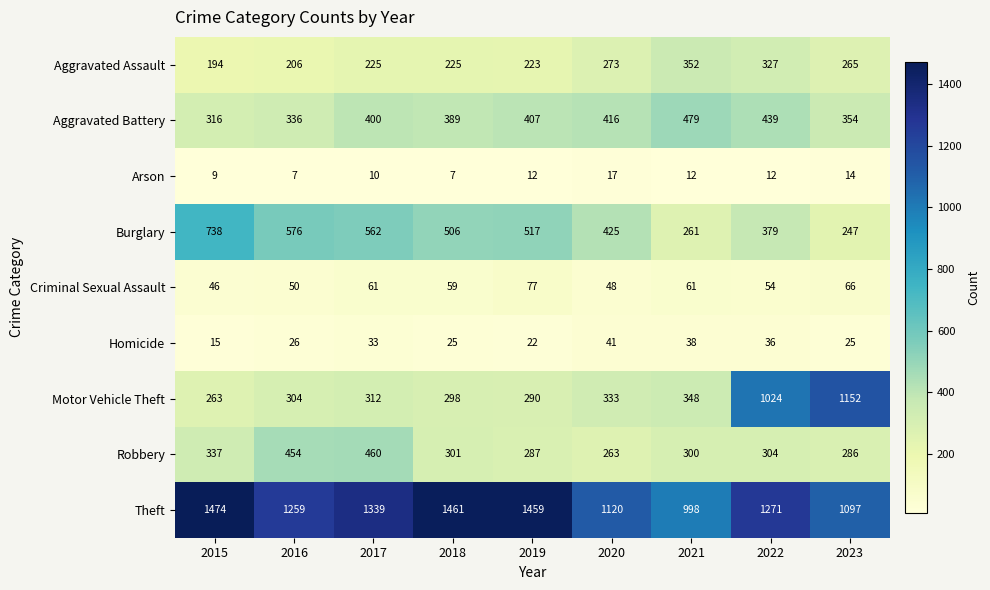

What is the minimum value shown in the chart?

7